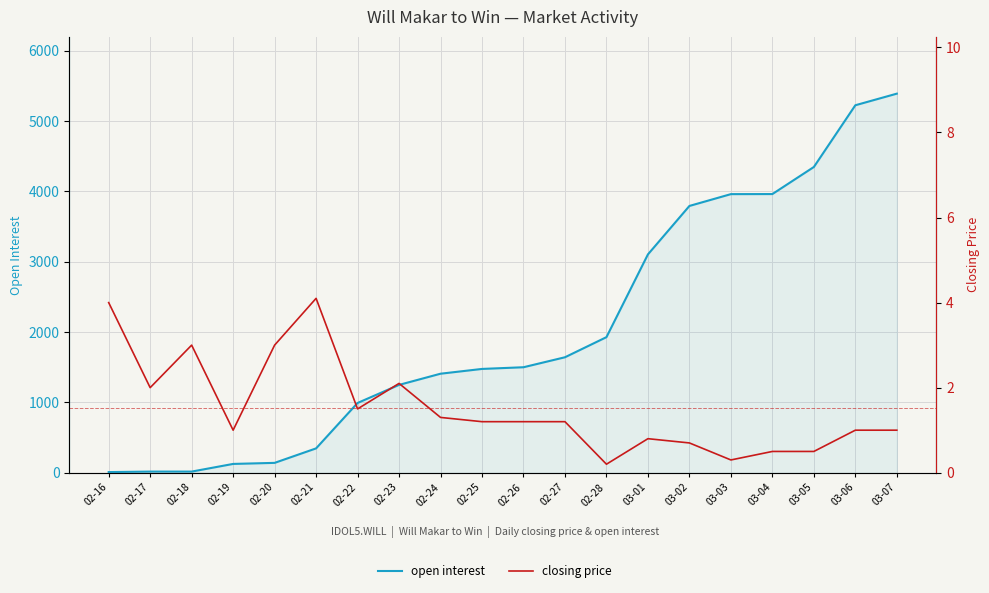

Read the open interest value at 02-26.

1500.0